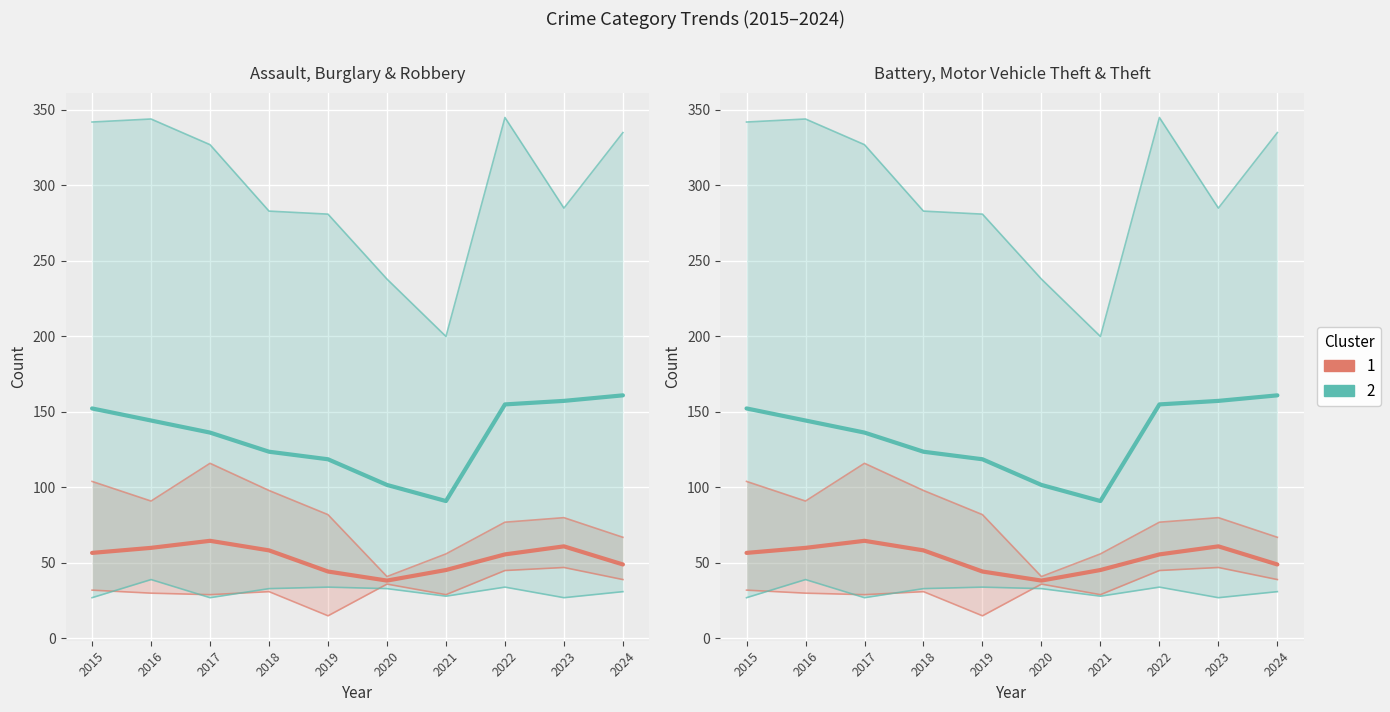

At which label does Cluster 1 (Assault/Burglary/Robbery) reach its minimum?

2020